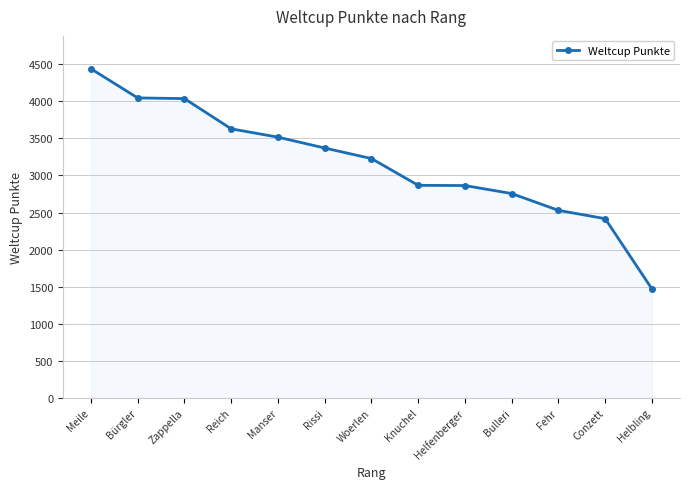

What value does the data have at Conzett, to the nearest 50?

2400